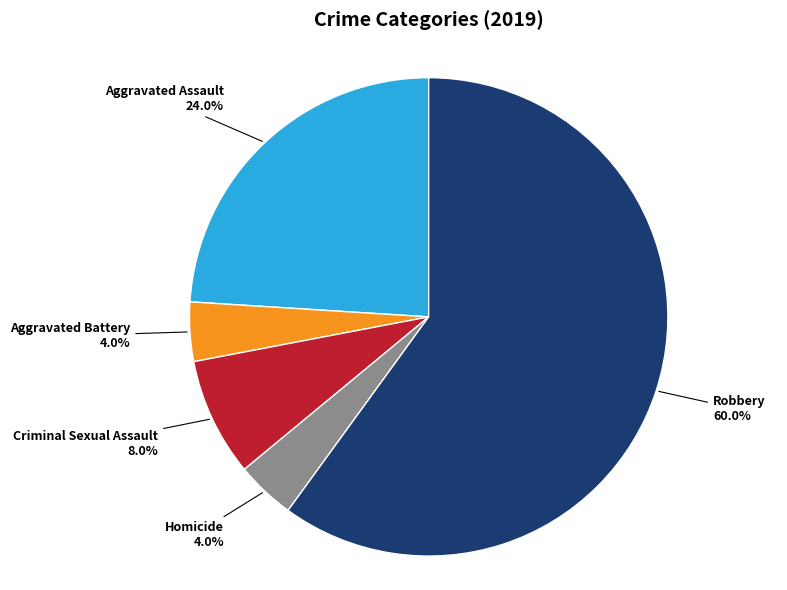

Is there any slice that represents more than half of the pie?

Yes